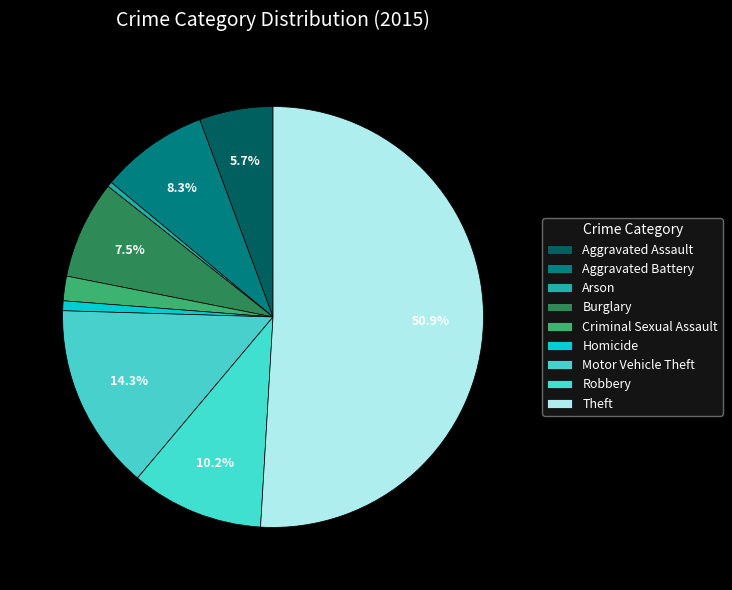

Between Aggravated Assault and Homicide, which is larger?

Aggravated Assault